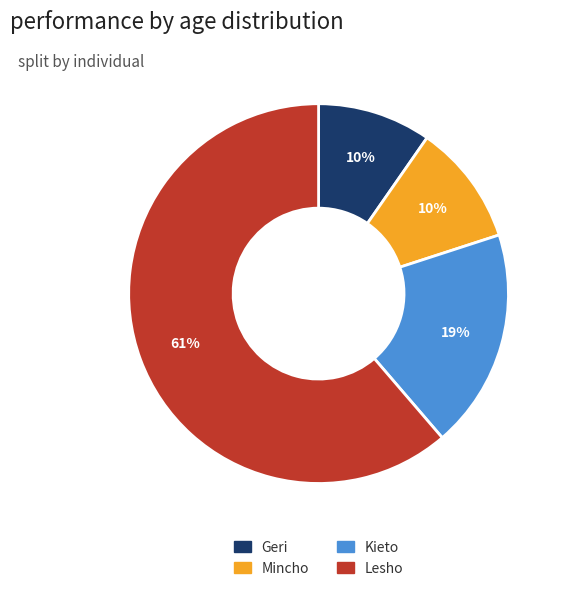

To the nearest percent, what portion does Kieto represent?

19%